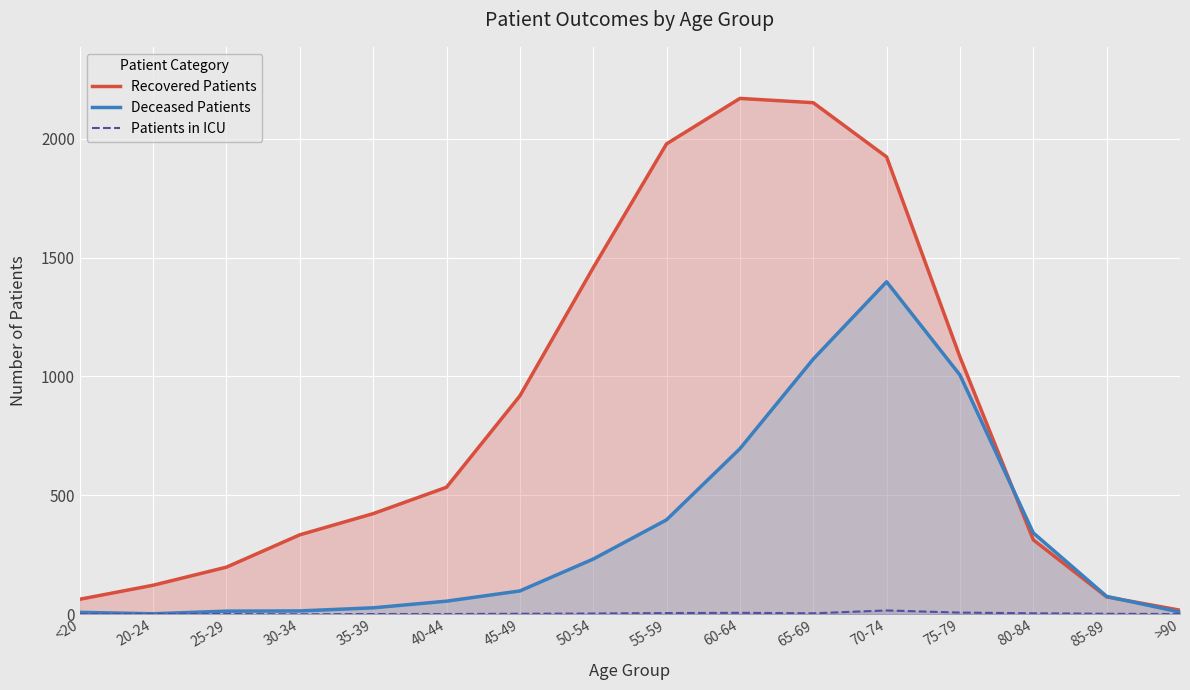

What is the difference between the highest and lowest values at >90?

16